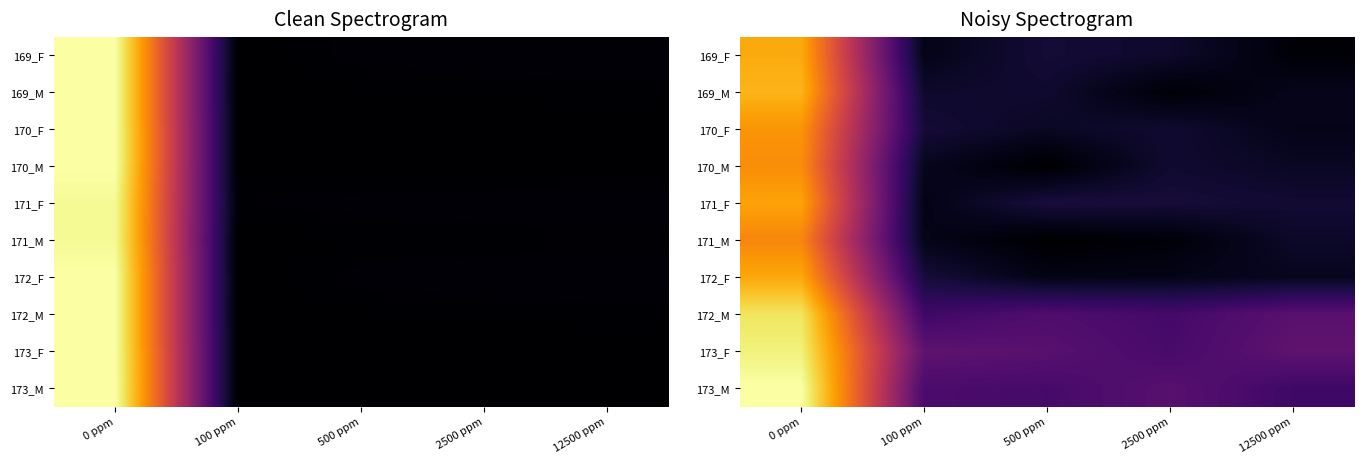

True or false: 173_F has a value of 637556.5 at 100 ppm.

False